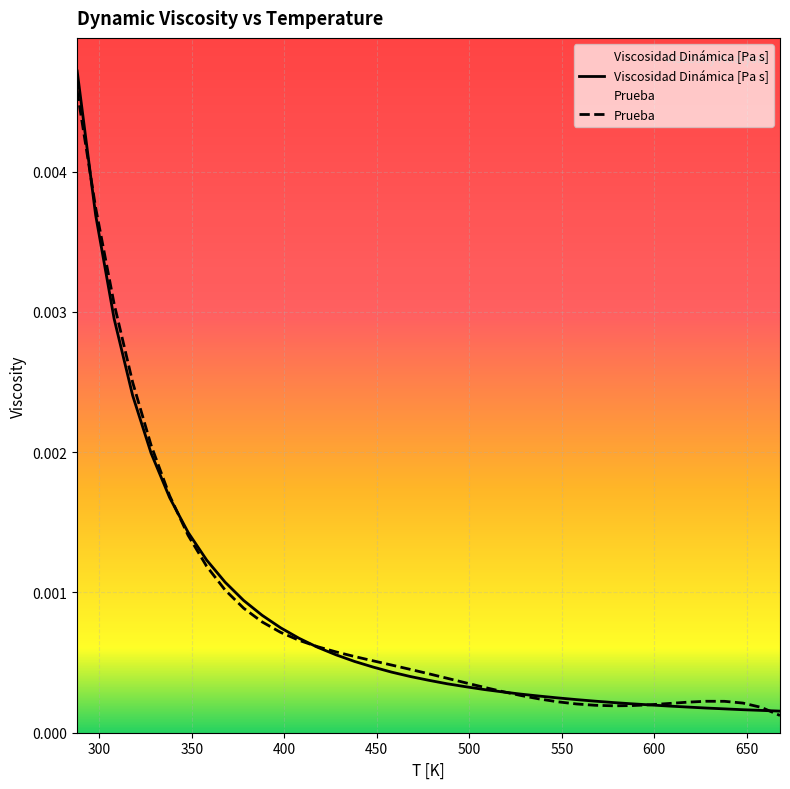

Which has a higher value, 328 or 338?

328